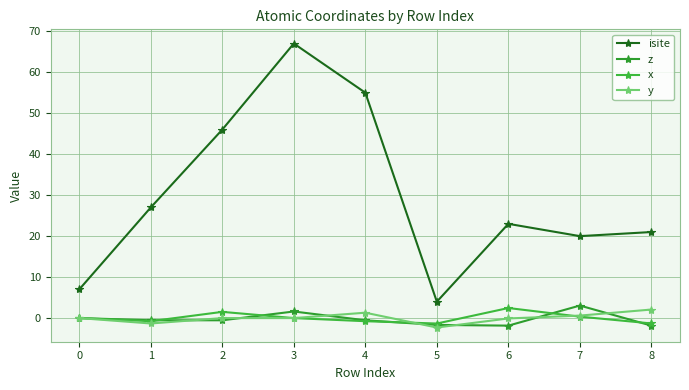

How many interior local valleys does the z series have?

2